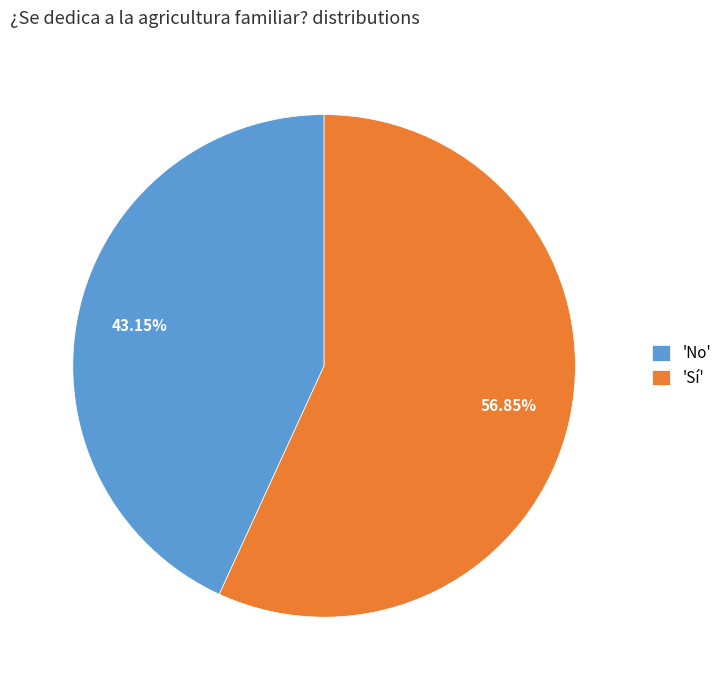

What is the largest slice in the pie chart?

'Sí'